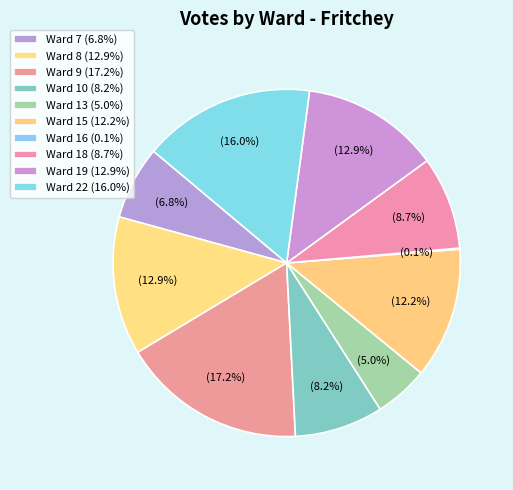

Does any single category account for the majority?

No